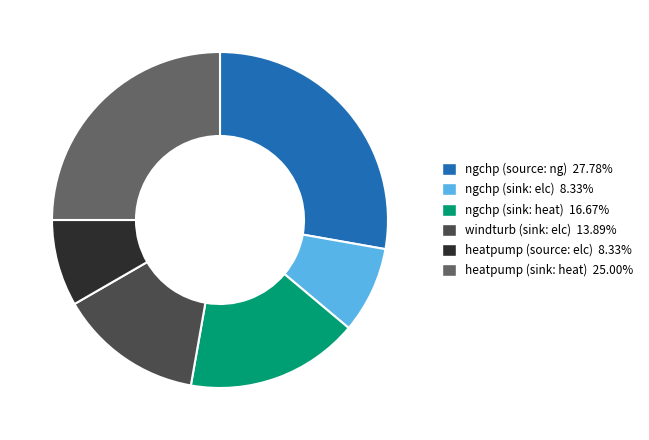

Which category has the biggest portion of the pie?

ngchp (source: ng)